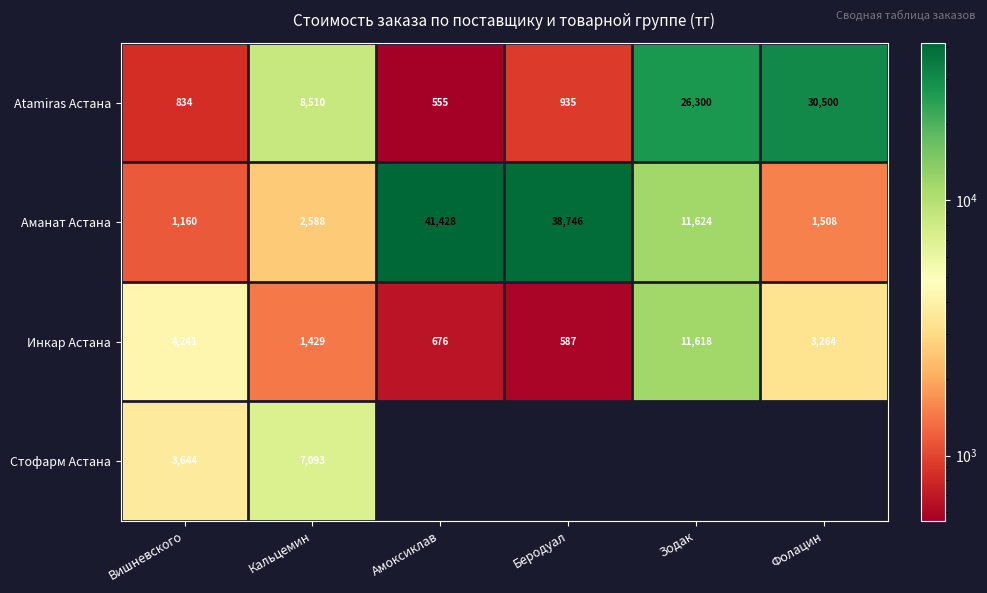

What is the difference between the maximum and minimum values in the Инкар Астана series?

11031